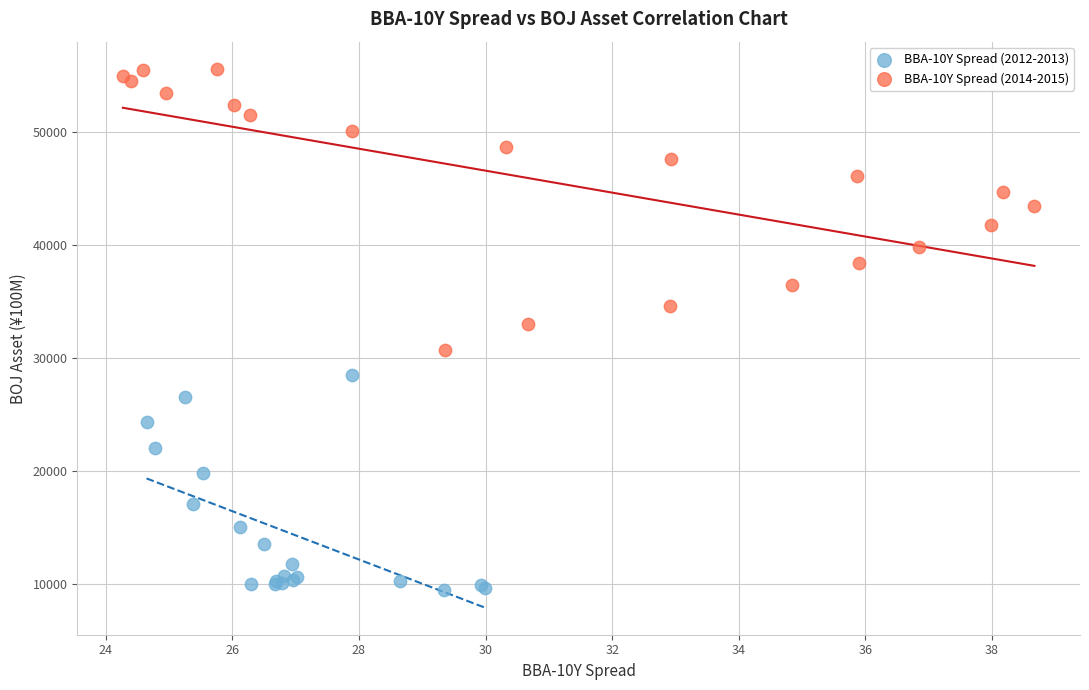

Which series contains the highest Y value?

BBA-10Y Spread (2014-2015)